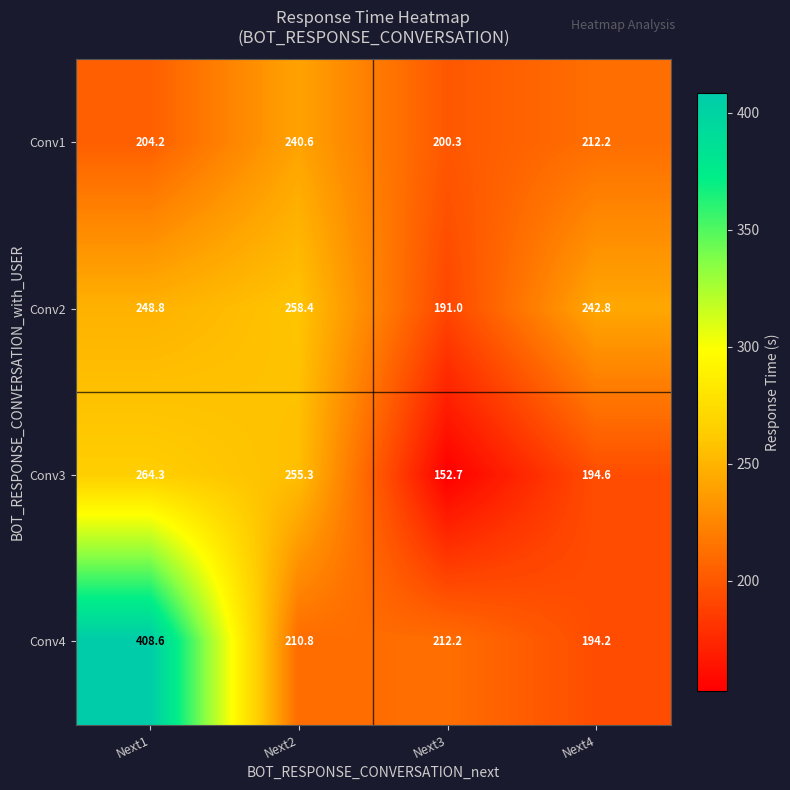

Reading right to left, extract all data points from this chart.

Conv1: 212.2	200.3	240.6	204.2
Conv2: 242.8	191.0	258.4	248.8
Conv3: 194.6	152.7	255.3	264.3
Conv4: 194.2	212.2	210.8	408.6